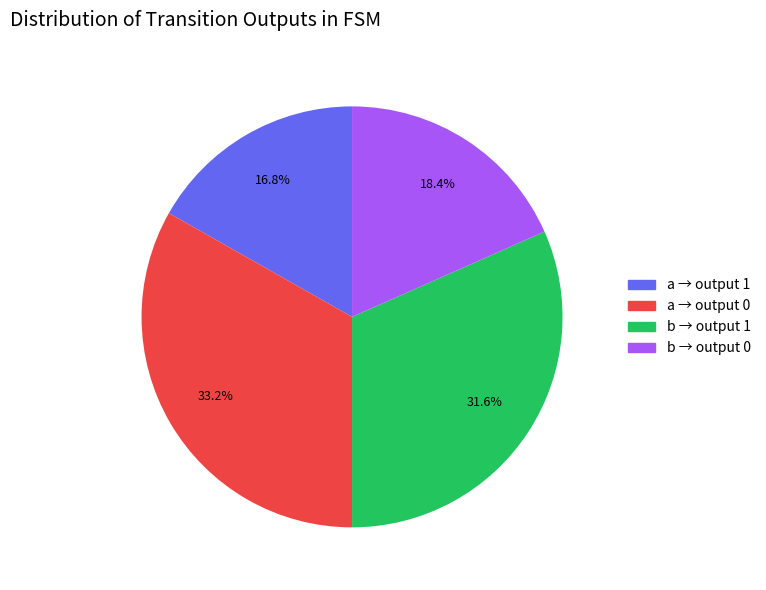

Is there a majority slice in this chart?

No